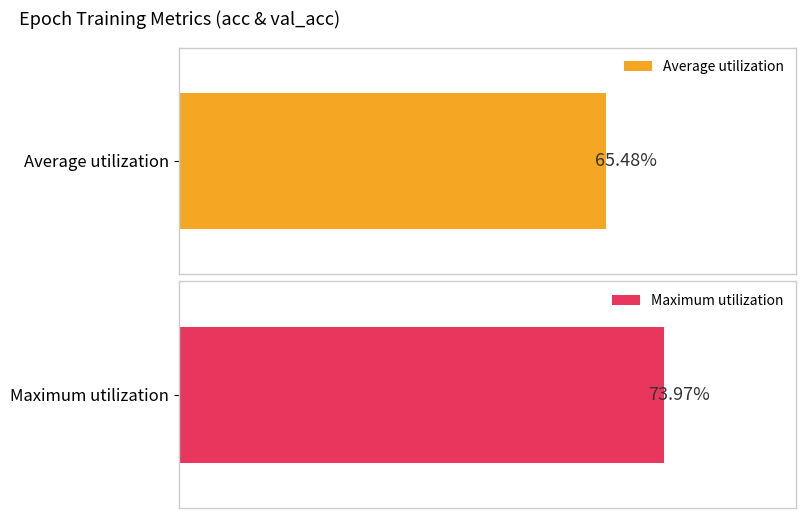

The value of Average utilization at 6 is 0.3. True or false?

False